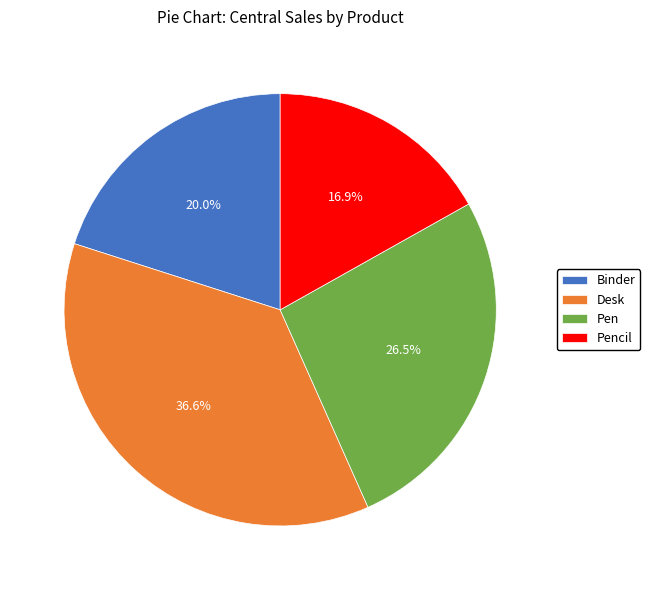

To the nearest percent, what is the difference between the Binder and Pencil slice percentages?

3%